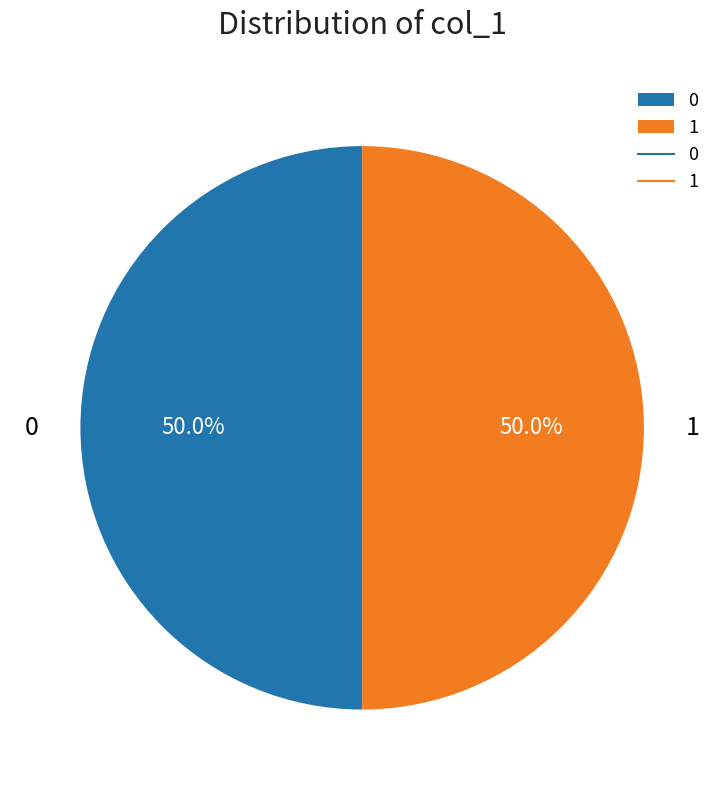

What is the total percentage of 0 and 1?

100.0%